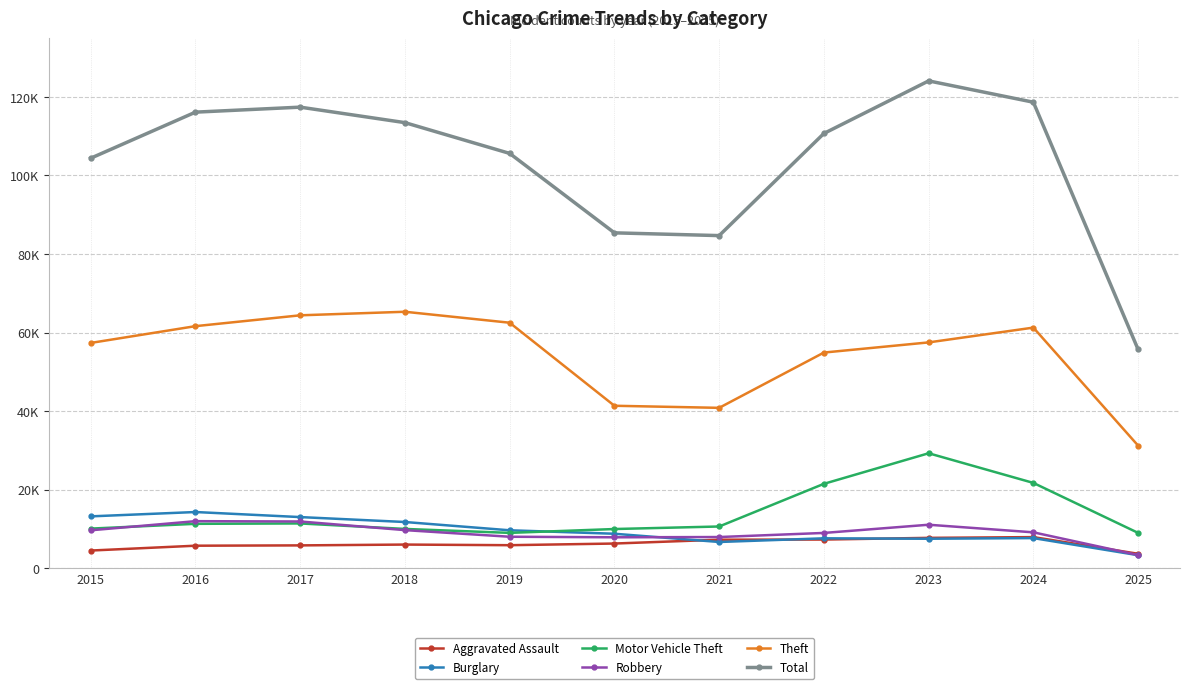

Rank the categories by Theft value from lowest to highest.

2025, 2021, 2020, 2022, 2015, 2023, 2024, 2016, 2019, 2017, 2018